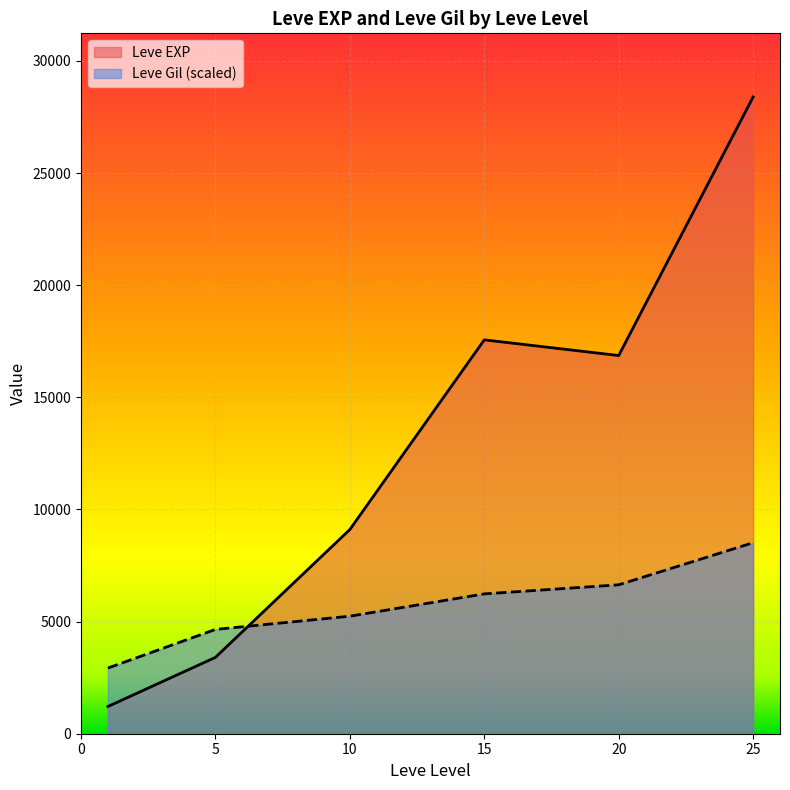

How many lines are shown in the chart?

2